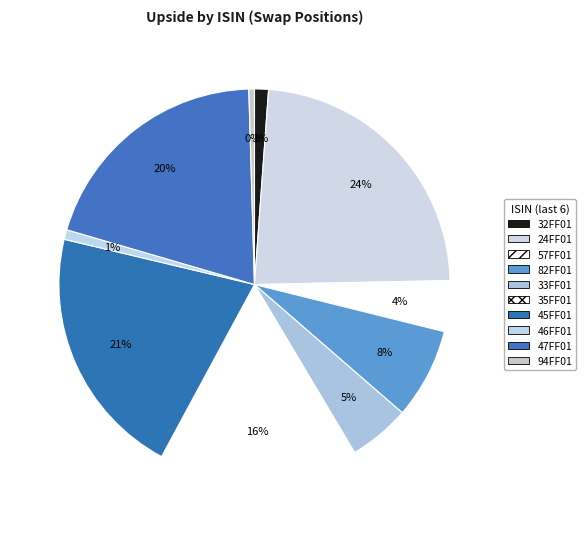

How many slices are in this pie chart?

10